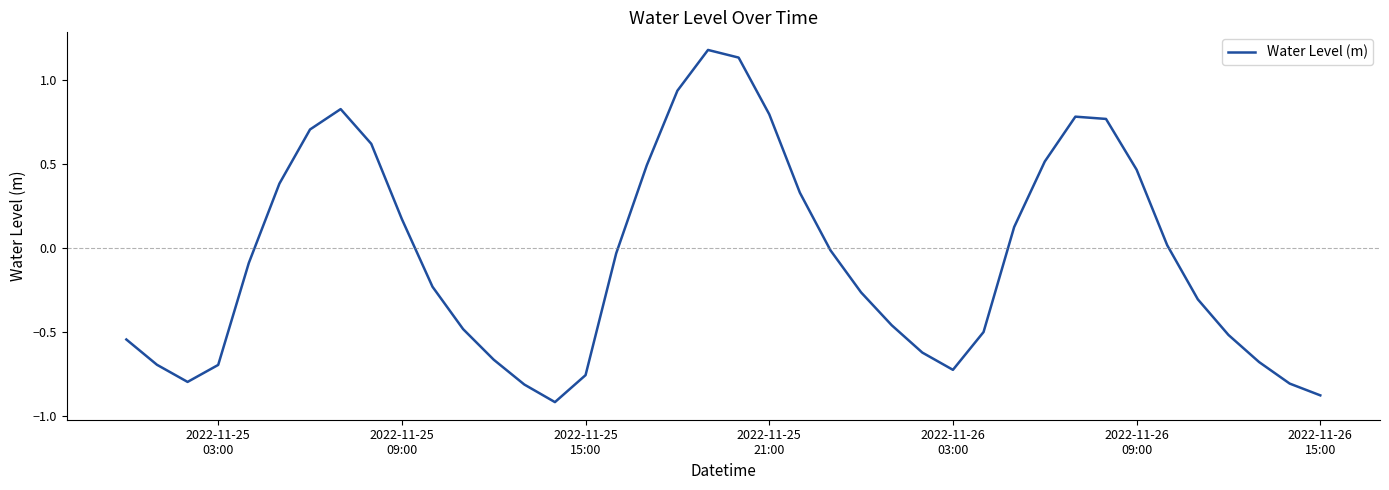

What is the smallest value displayed?

-0.9